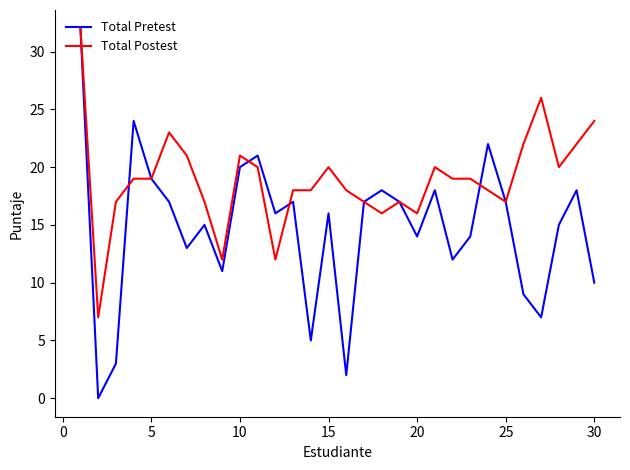

Which series has the largest range (max minus min)?

Total Pretest